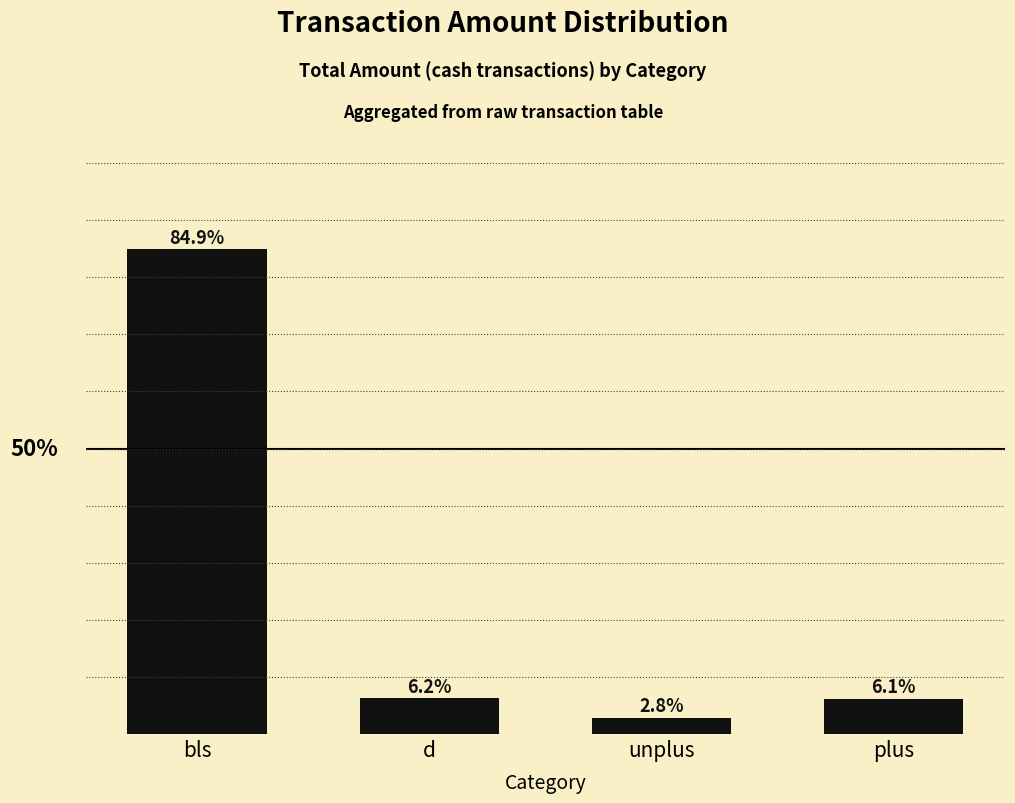

At which label does the data first exceed 6?

bls